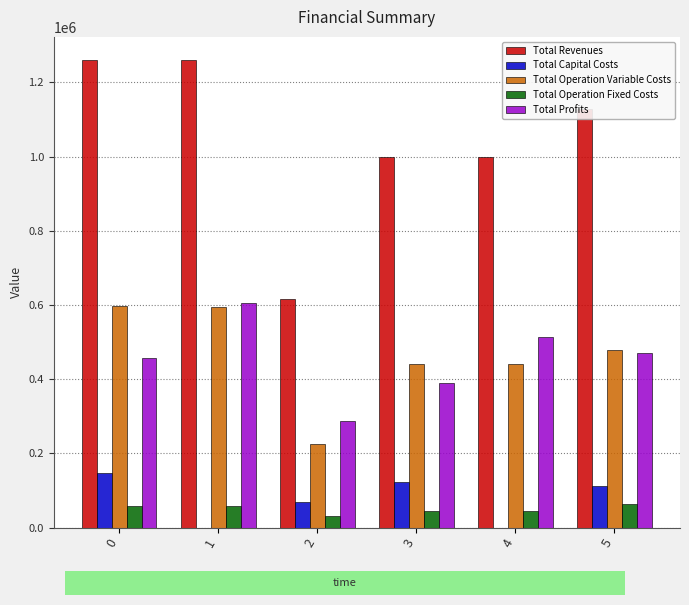

The value of Total Profits at 4 is 322603.4. True or false?

False